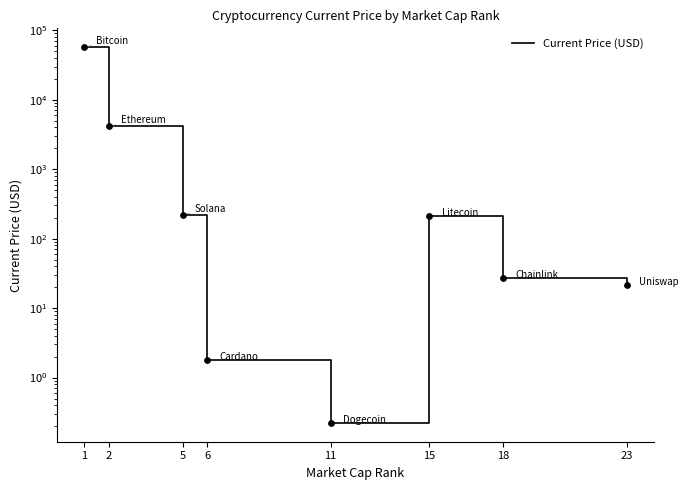

What is the change in value from 5 to 6?

-218.5